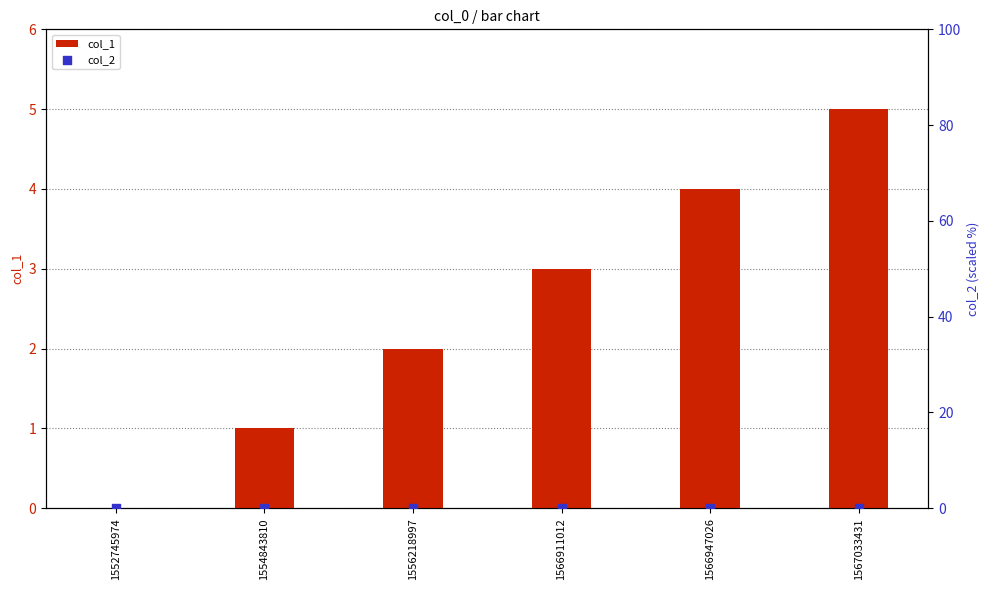

Which series has the largest Y range (max minus min)?

col_1